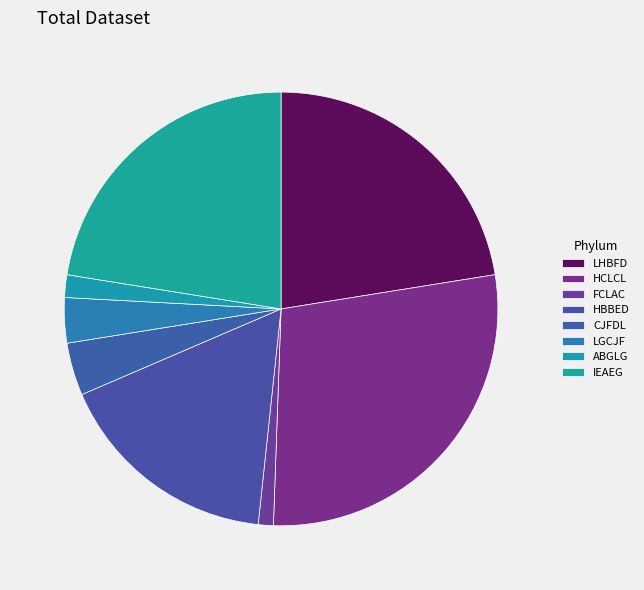

Between FCLAC and IEAEG, which is larger?

IEAEG